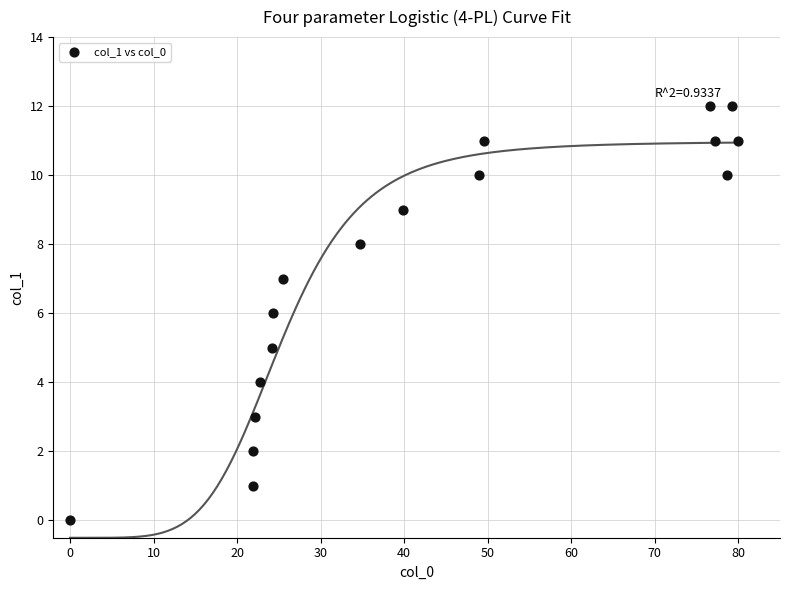

What is the range of Y values (max minus min)?

12